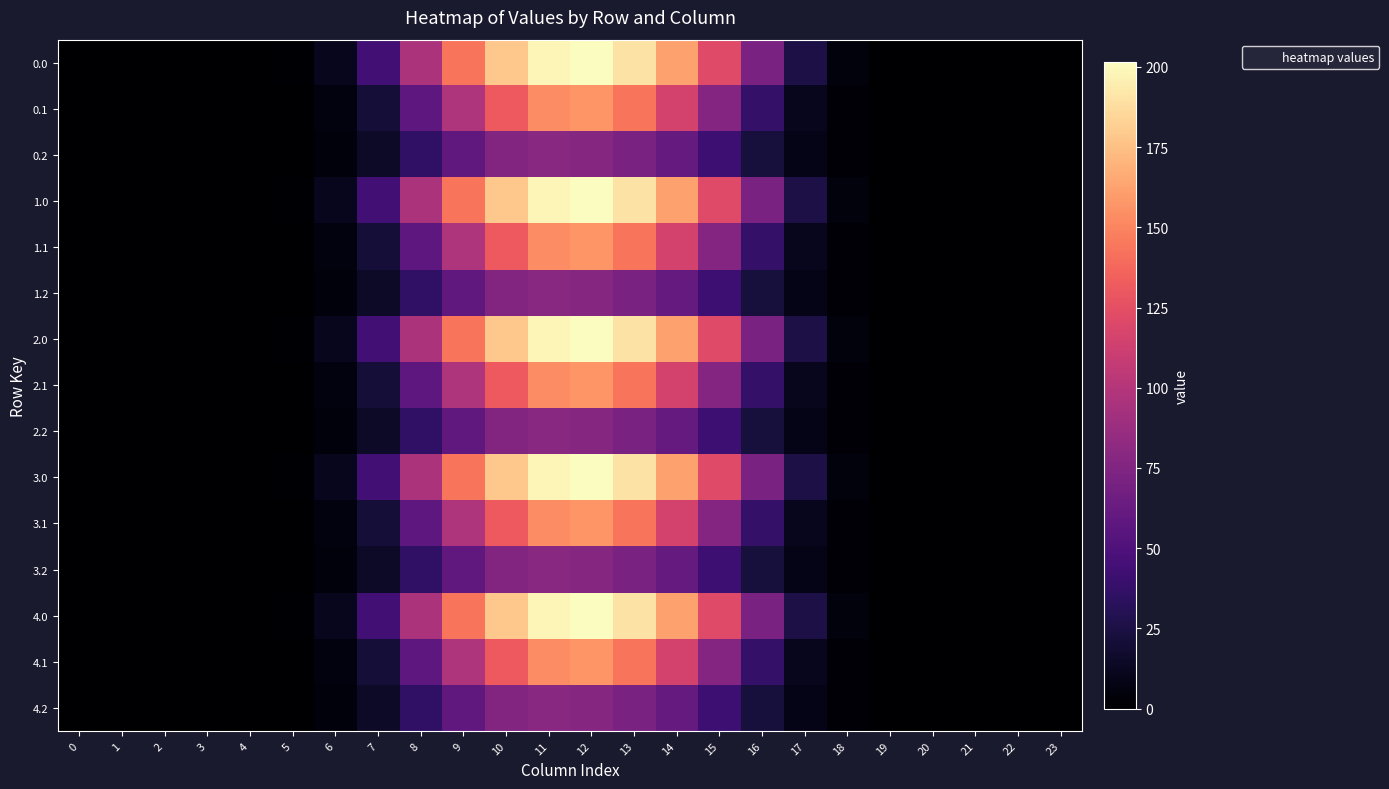

How many data points does each series have?

24